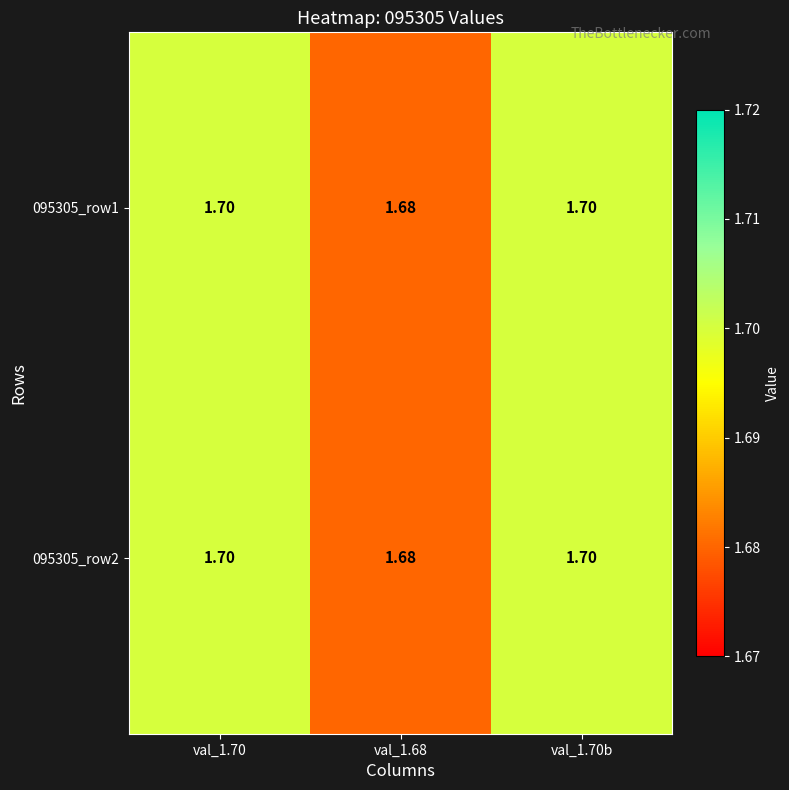

What is the smallest value displayed?

1.7